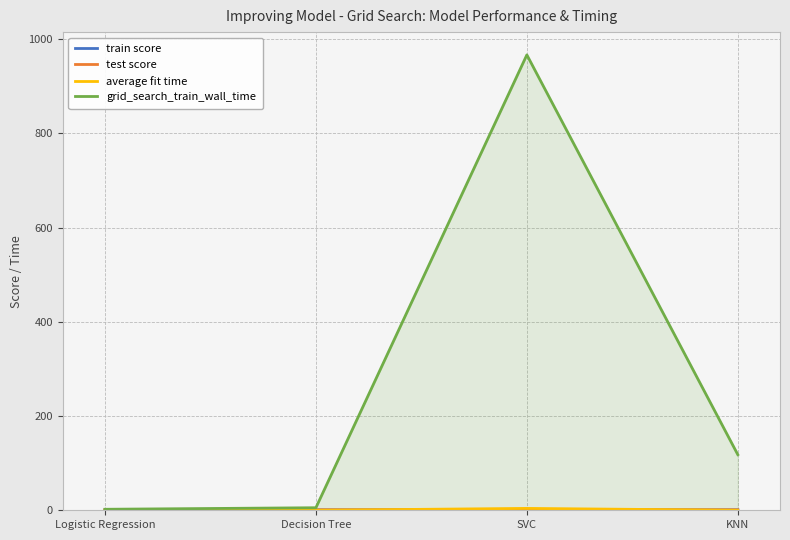

Which series has the largest total across all categories?

grid_search_train_wall_time